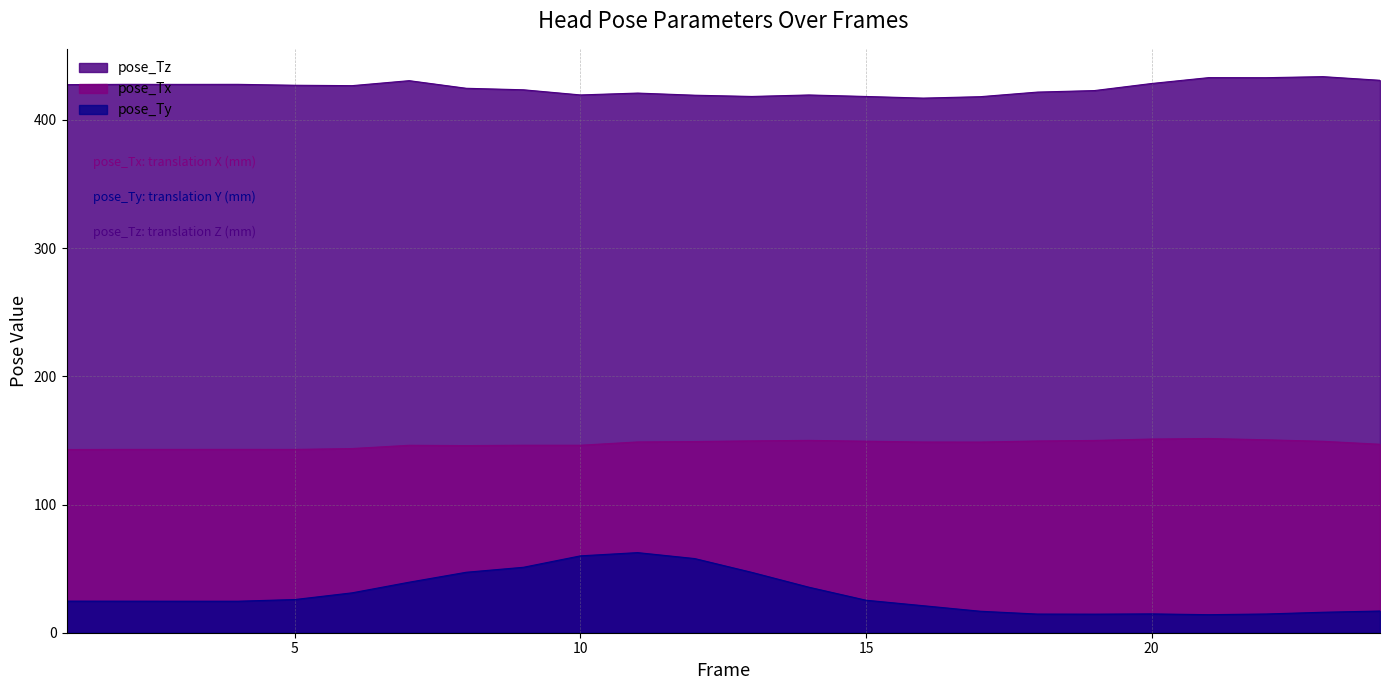

At which label does pose_Ty first exceed 24?

1